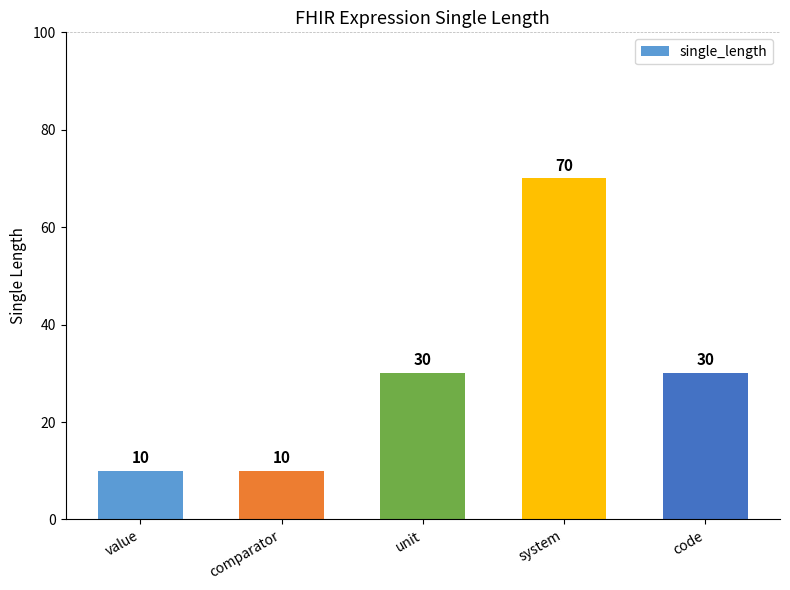

At which category does the chart reach its peak across all series?

system